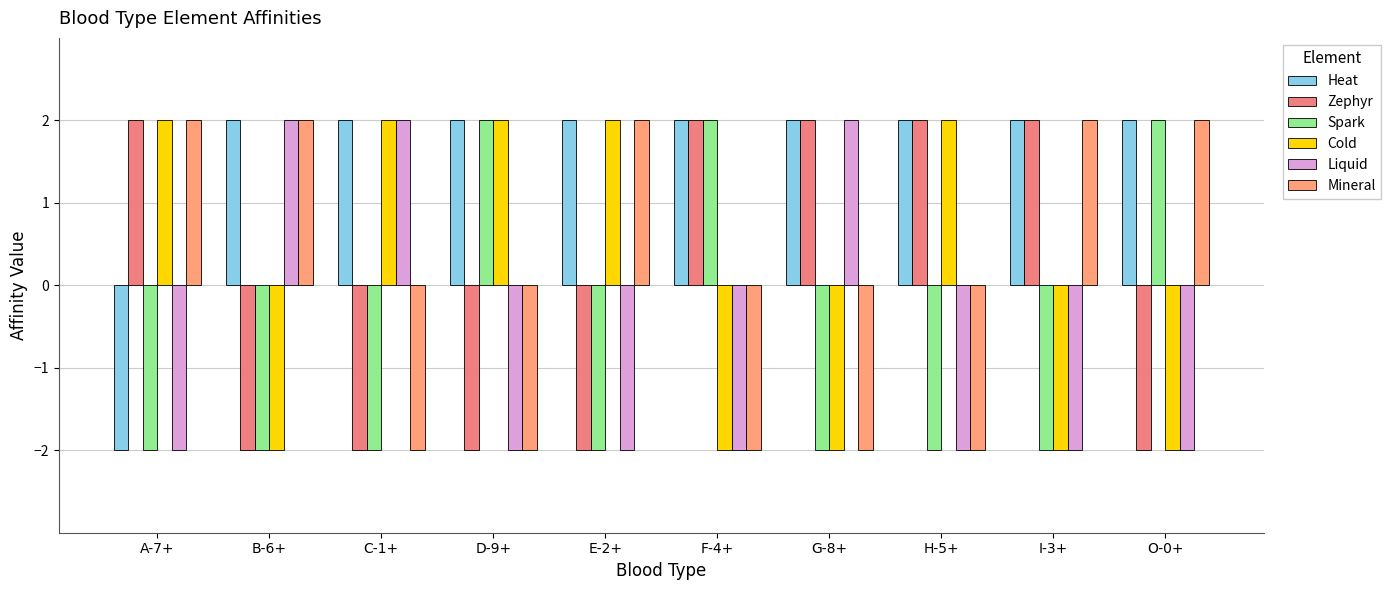

Between A-7+ and F-4+, which is larger?

F-4+